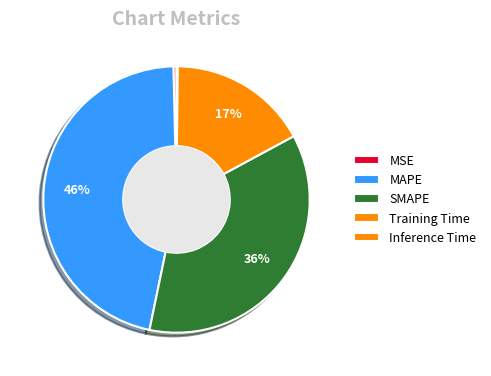

Which slice is the smallest?

Inference Time